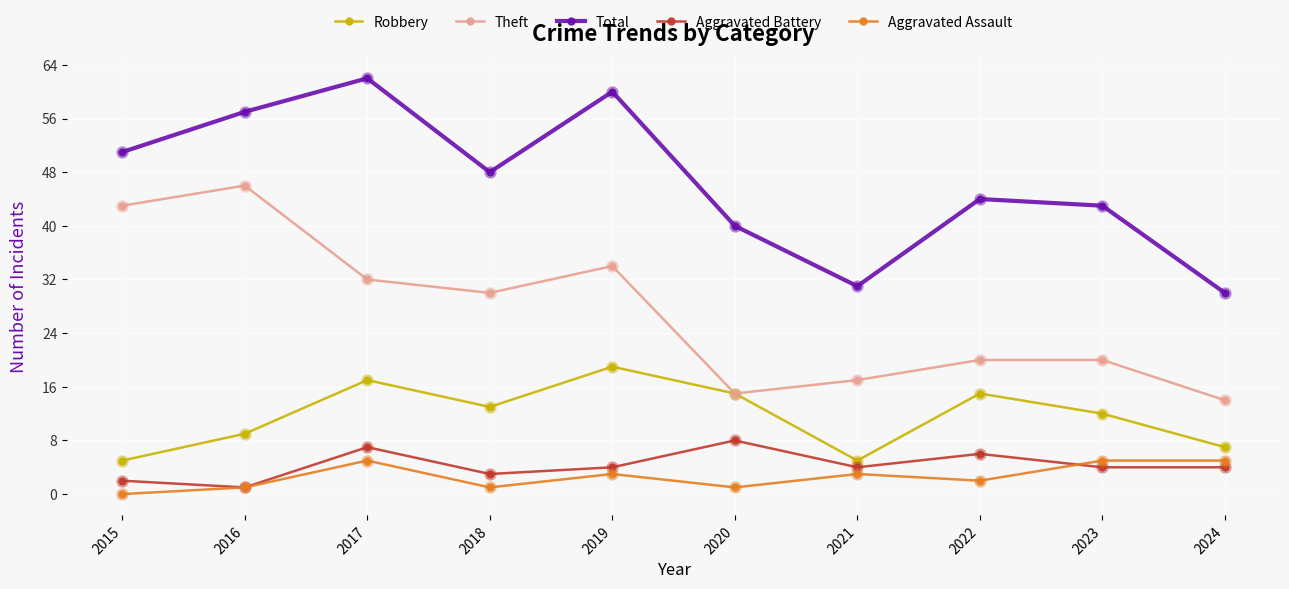

Which category has the lowest value in the Total series?

2024